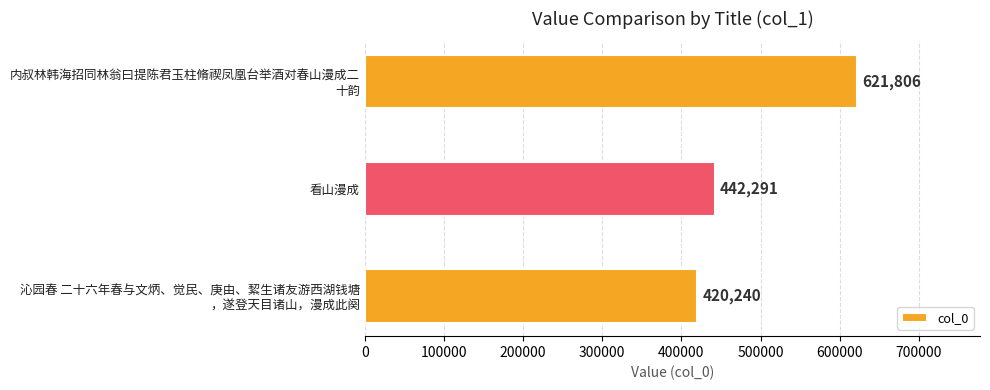

Does the chart contain stacked bars?

No